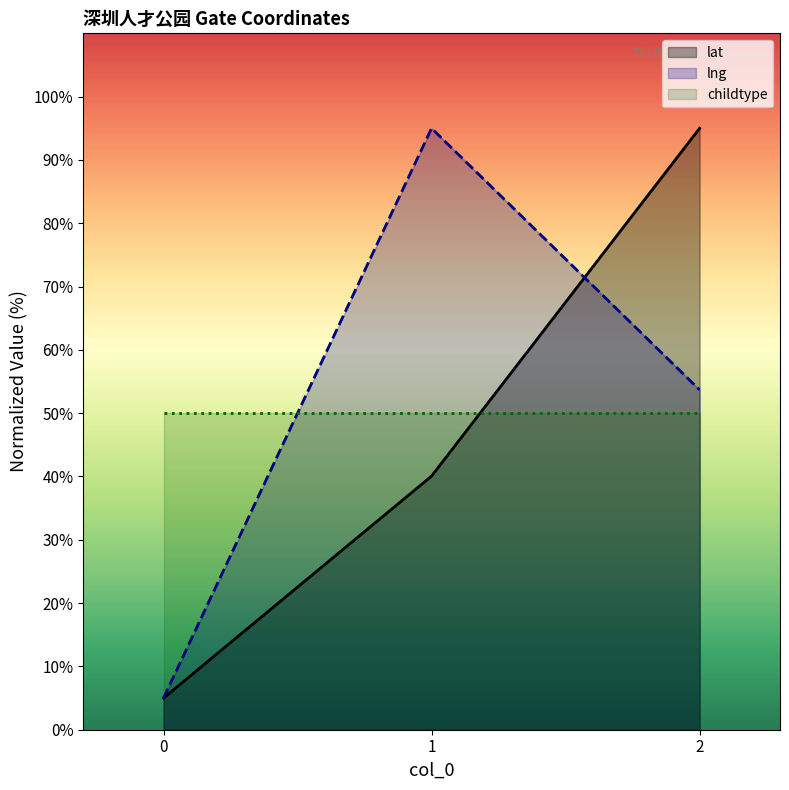

At which category does the chart reach its peak across all series?

2